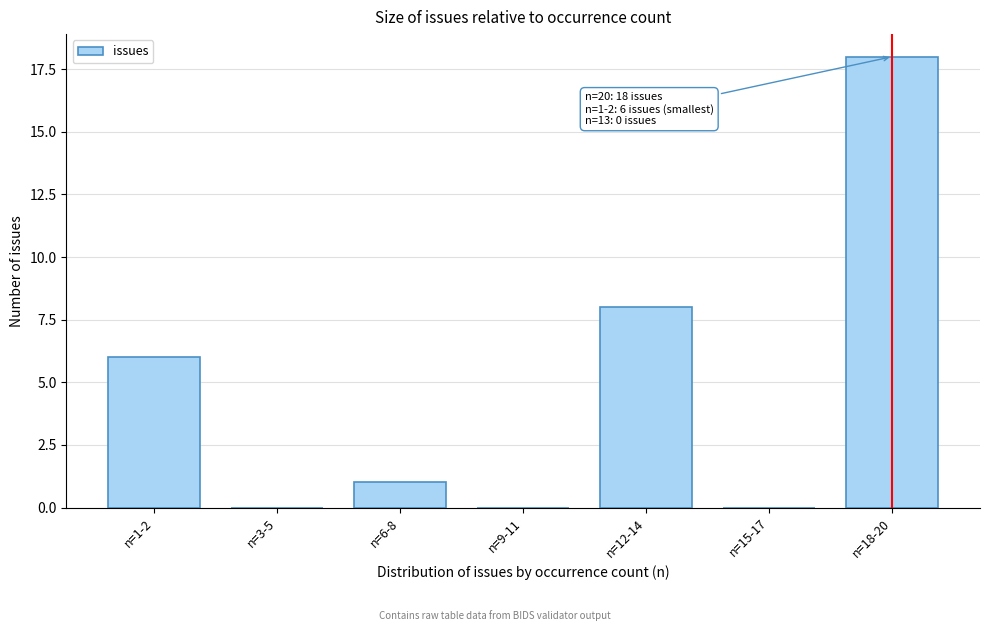

Reading left to right, transcribe all the data shown in this chart.

n=1-2=6	n=3-5=0	n=6-8=1	n=9-11=0	n=12-14=8	n=15-17=0	n=18-20=18